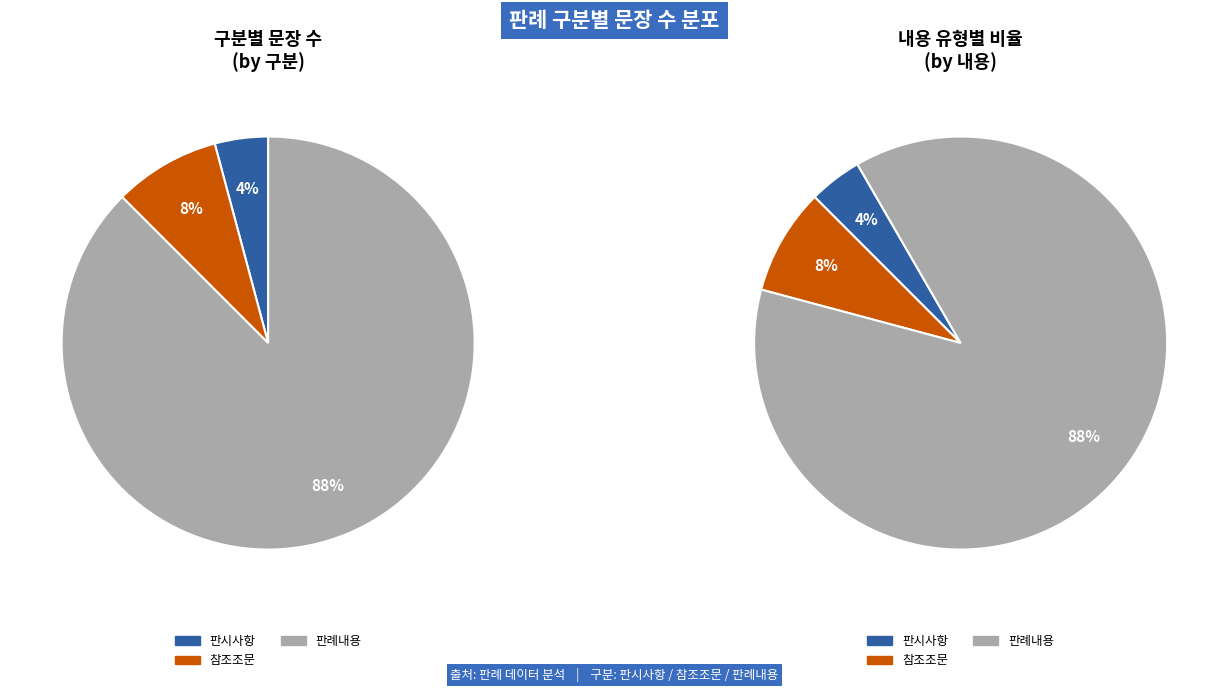

What is the majority slice?

판례내용